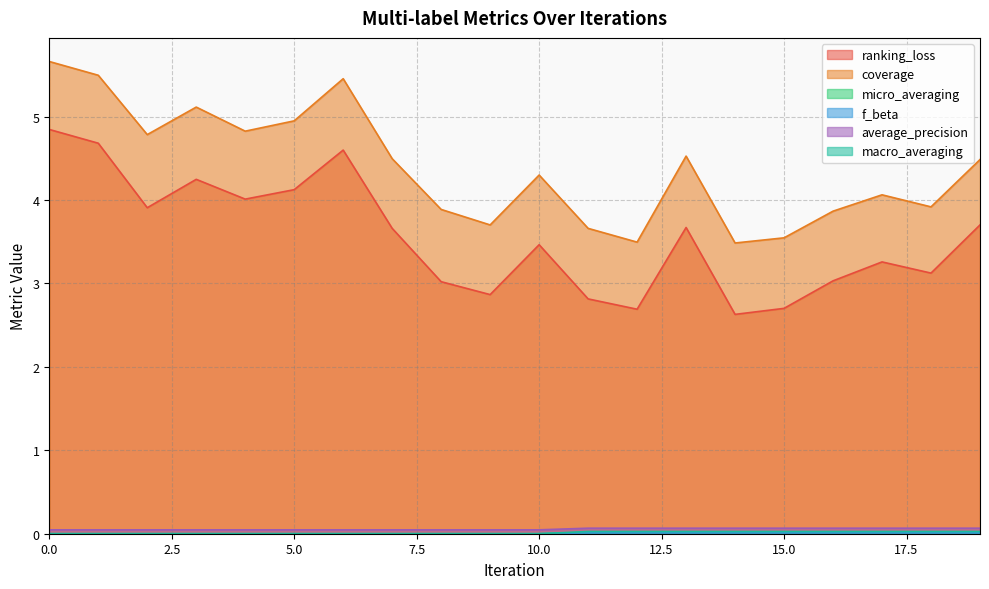

Does the chart display data point markers on the line(s)?

No